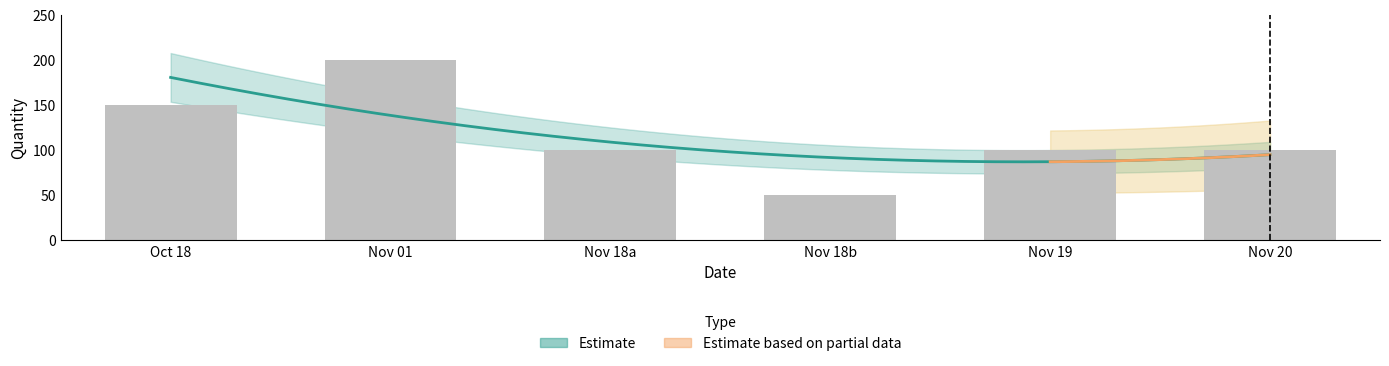

What is the sum of all values?

700